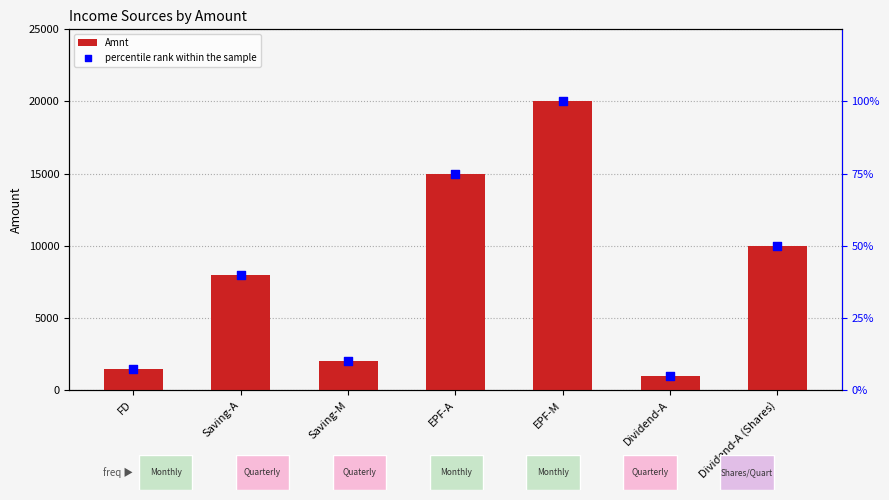

Which series reaches the maximum Y coordinate?

Amnt